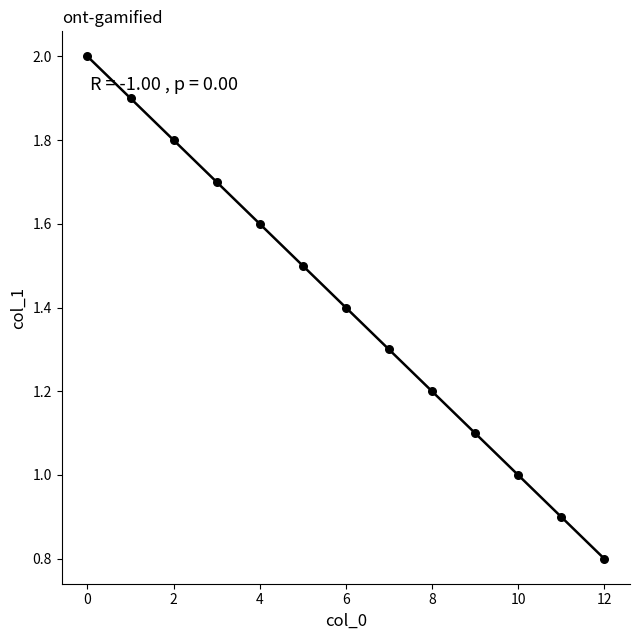

What is the range of Y values (max minus min)?

1.2